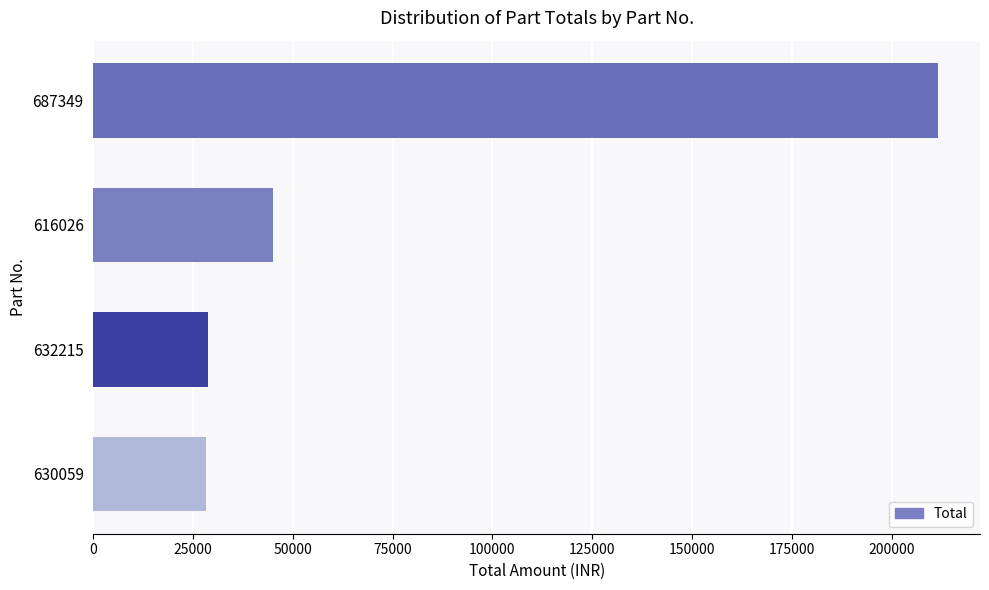

Does the chart contain any negative values?

No